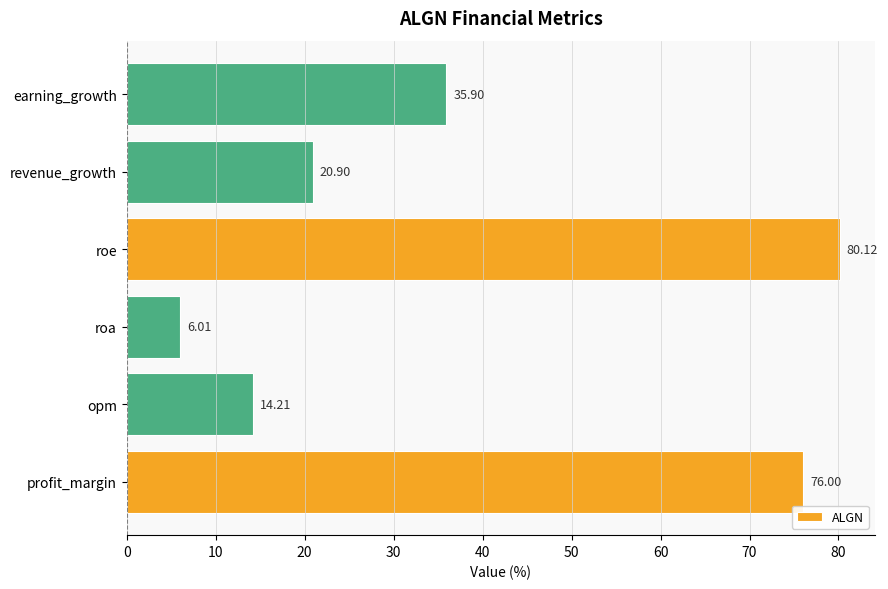

At which label is the value closest to 43?

earning_growth